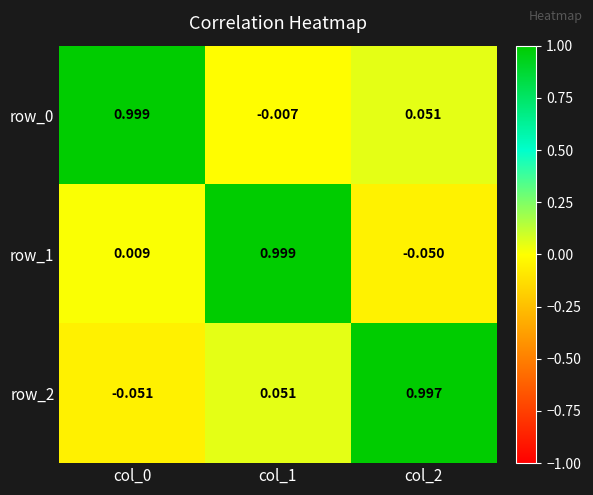

What is the difference between the row_0 values at col_0 and col_1?

1.0